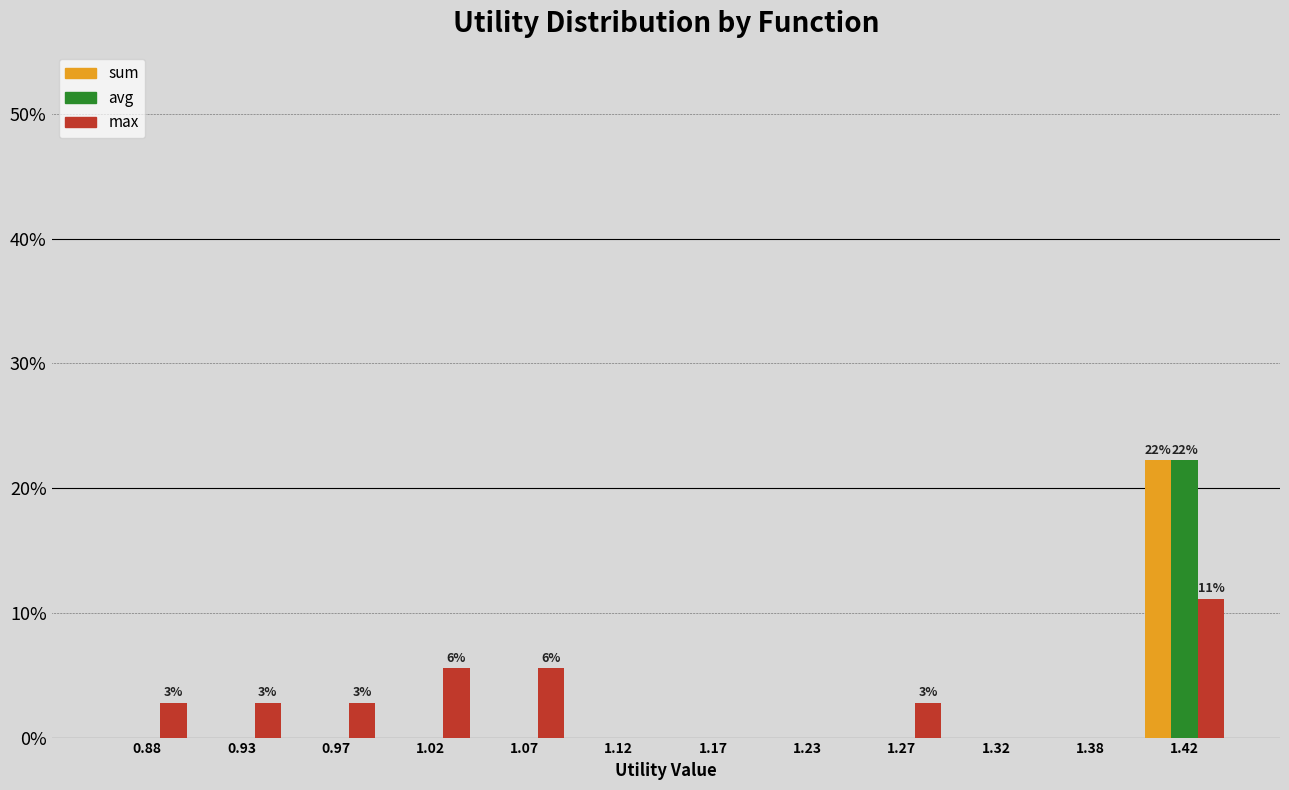

In the sum series, which range on the x-axis has the tallest bar?

1.40 to 1.45